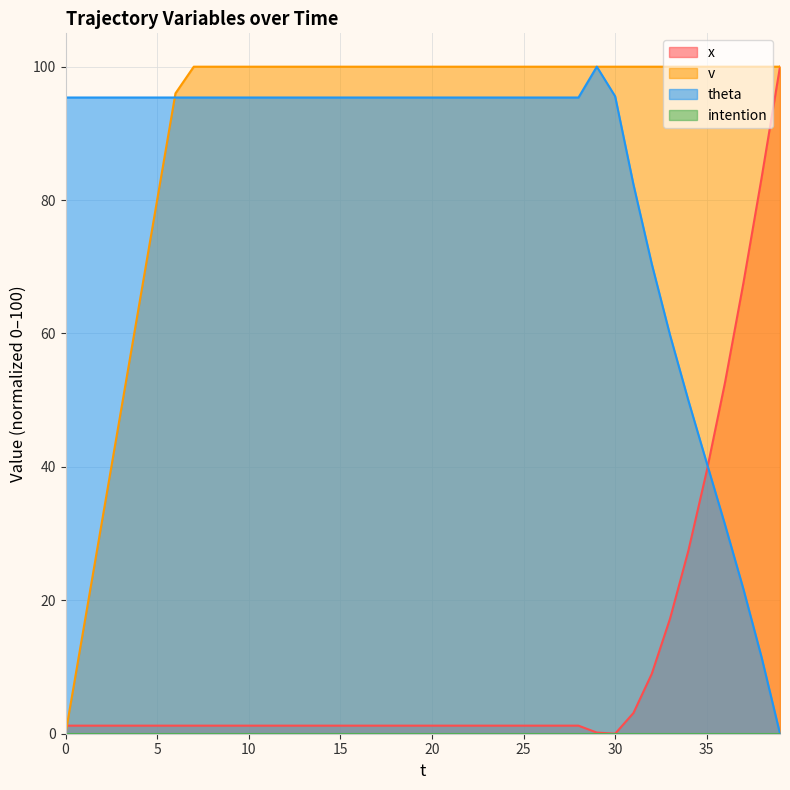

Between 18 and 35, which is larger?

35